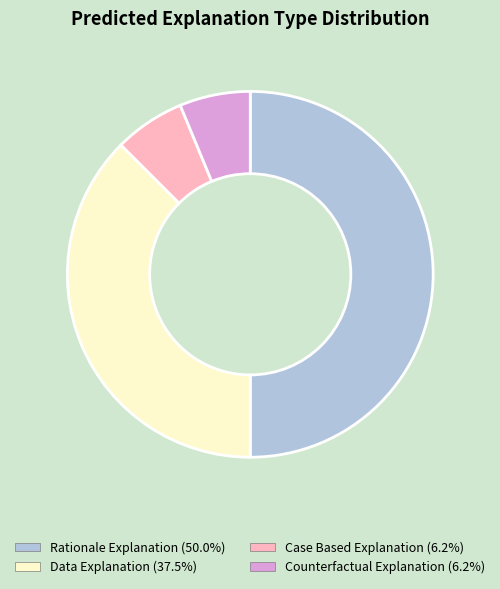

How many slices are in this pie chart?

4